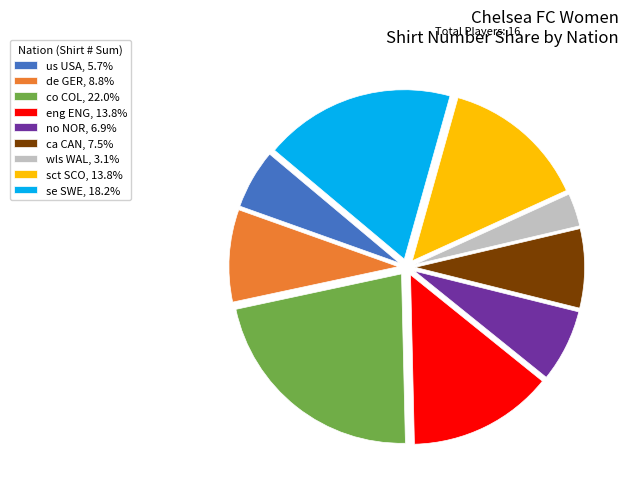

Combined, do ca CAN, 7.5% and se SWE, 18.2% account for over 50%?

No